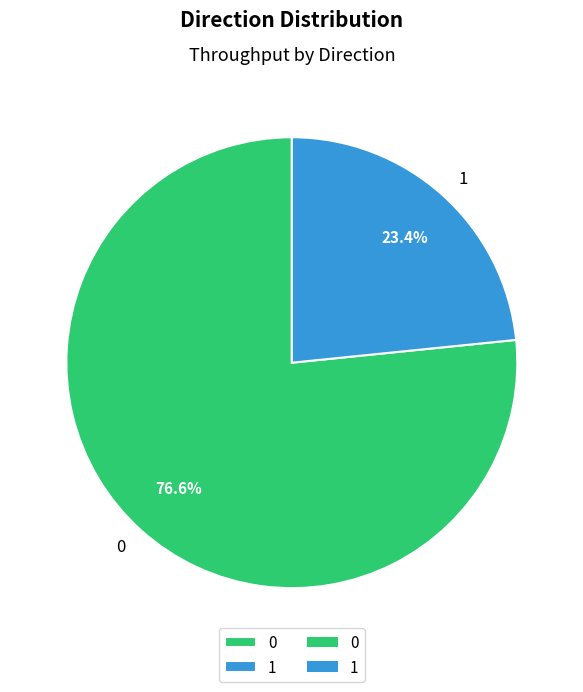

Is it true that 1 is 23% of the pie?

True